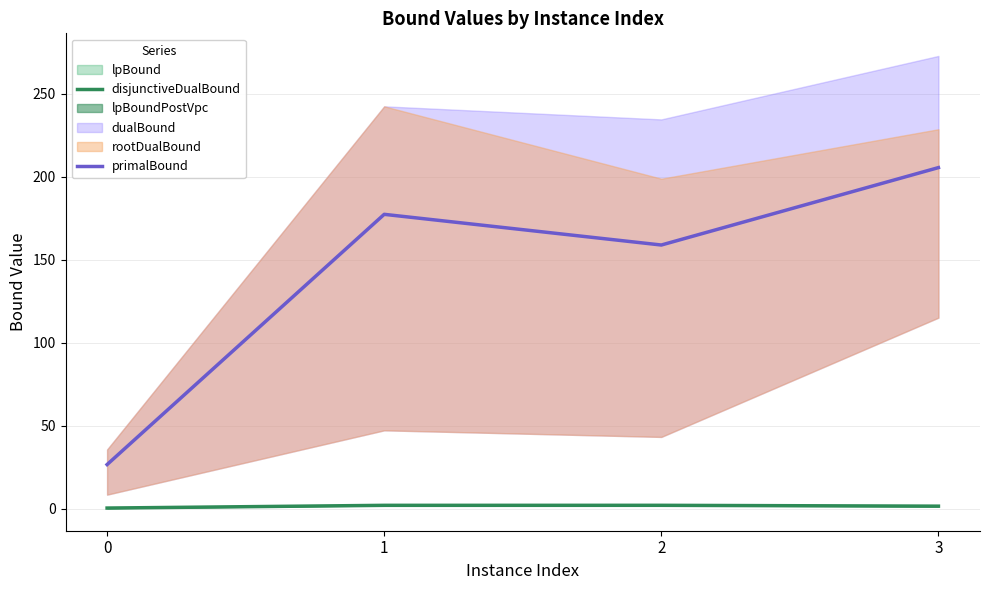

What is the sum of all disjunctiveDualBound values?

6.4